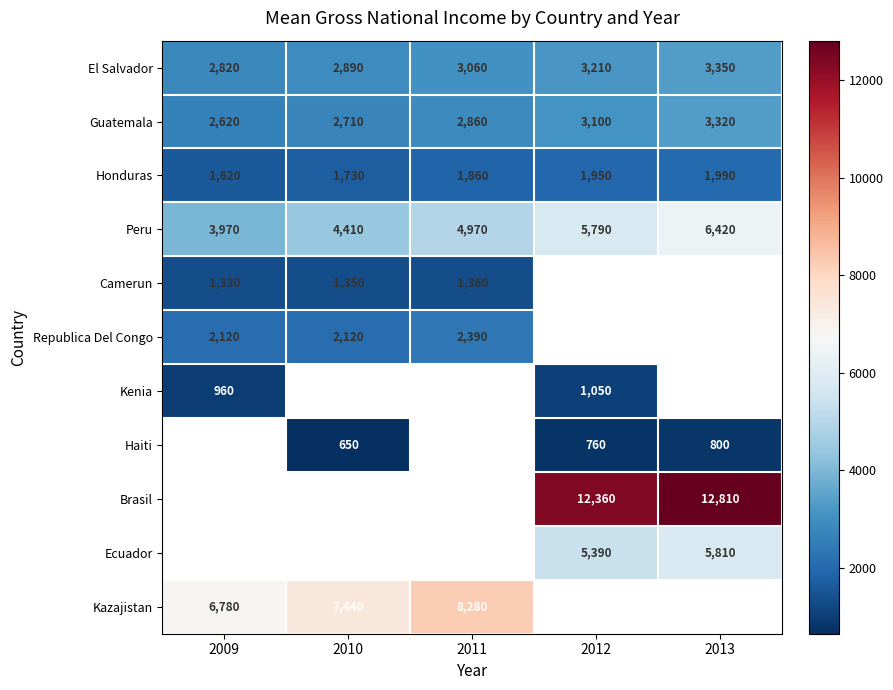

At how many categories does at least one series exceed 2833?

5